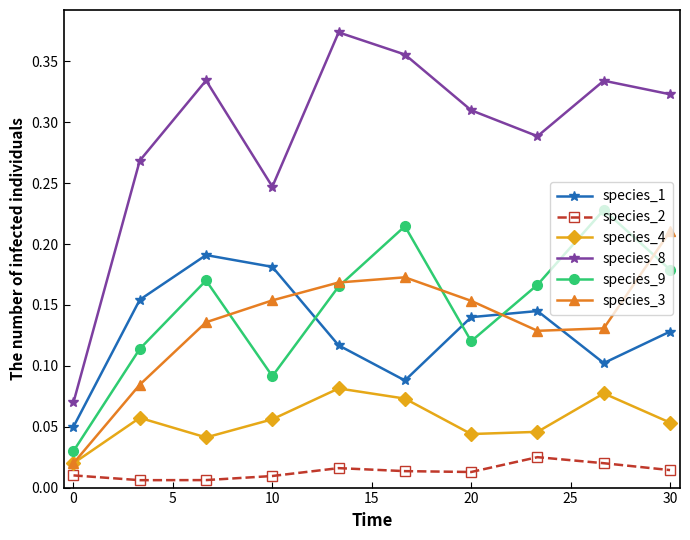

How many interior local peaks does the species_8 series have?

3